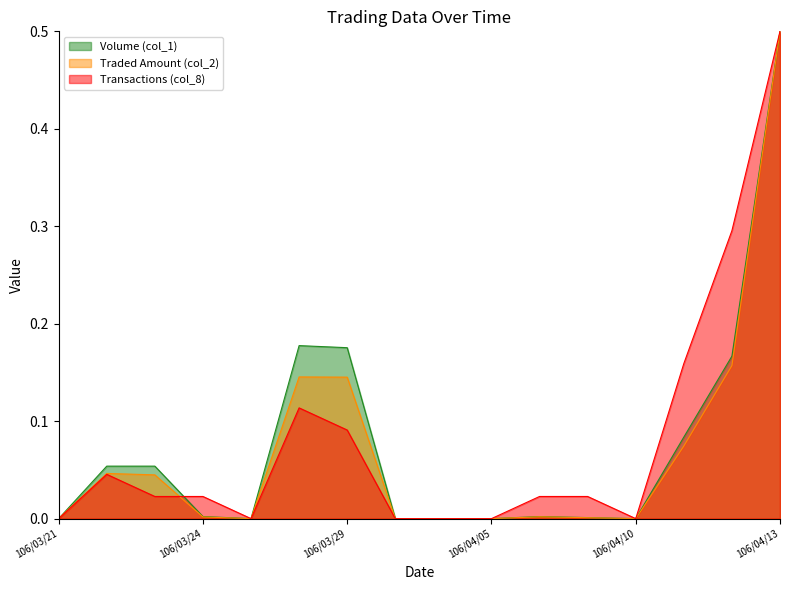

Rank the series at 106/04/07 from lowest to highest value.

Traded Amount (col_2), Volume (col_1), Transactions (col_8)